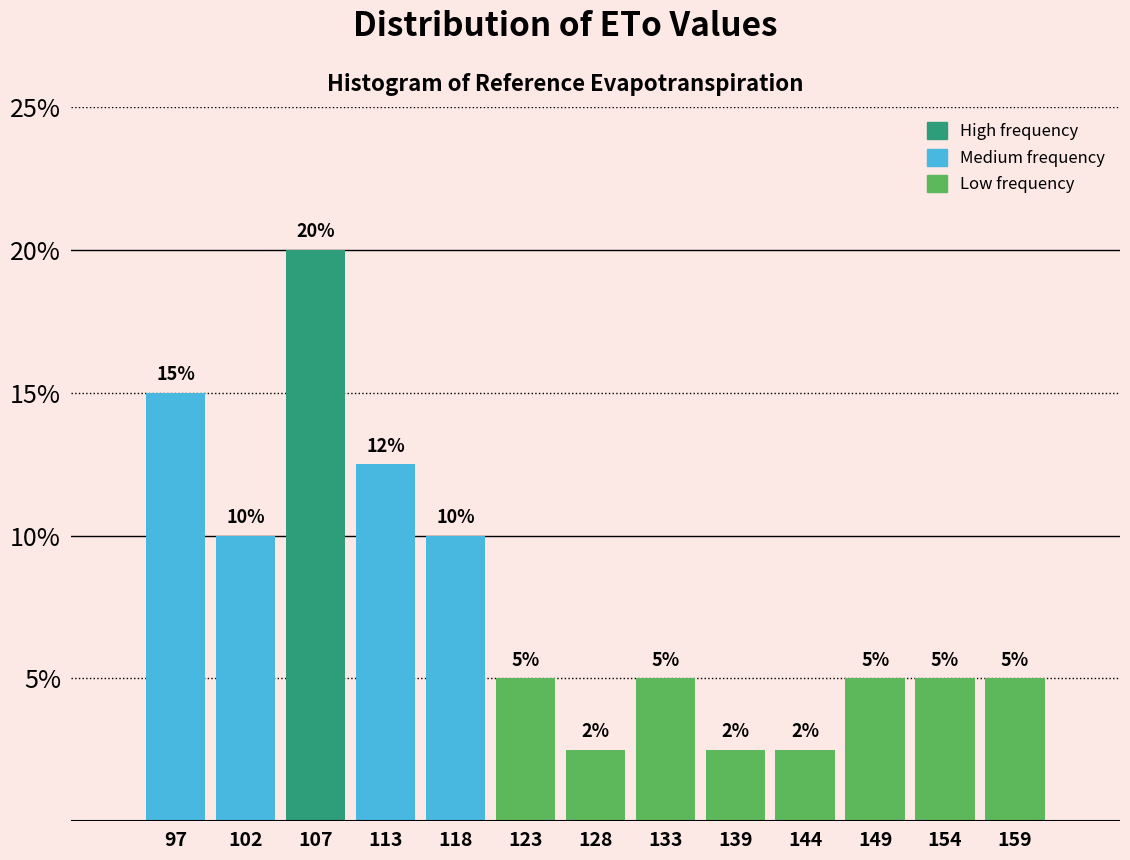

Which range on the x-axis has the tallest bar?

105 to 110